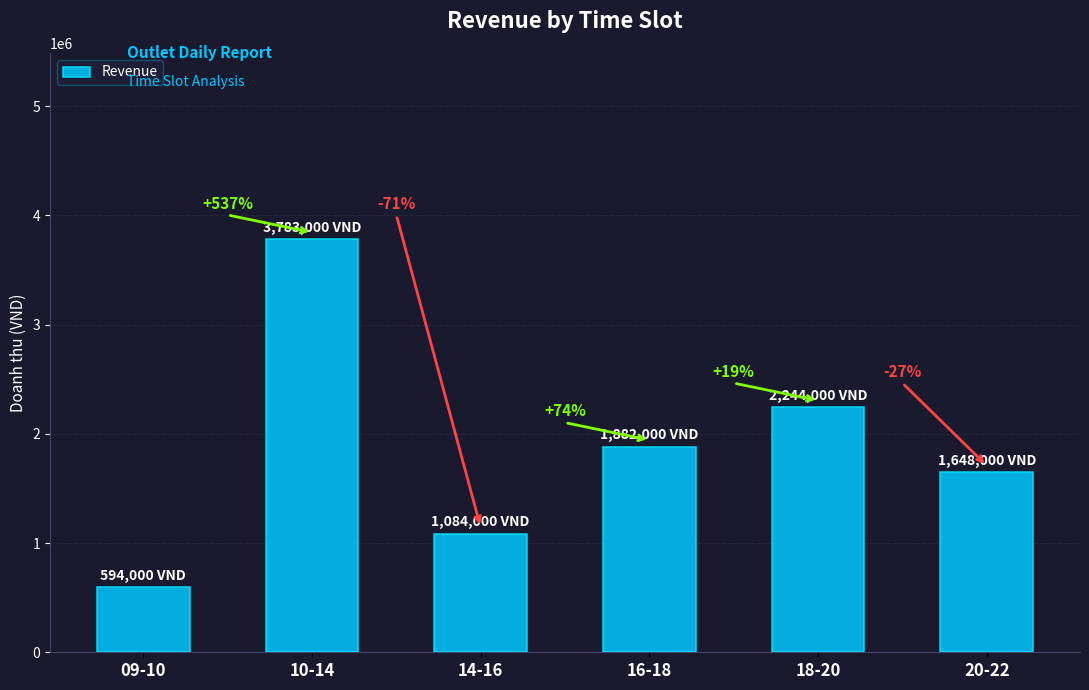

Does the chart contain any negative values?

No